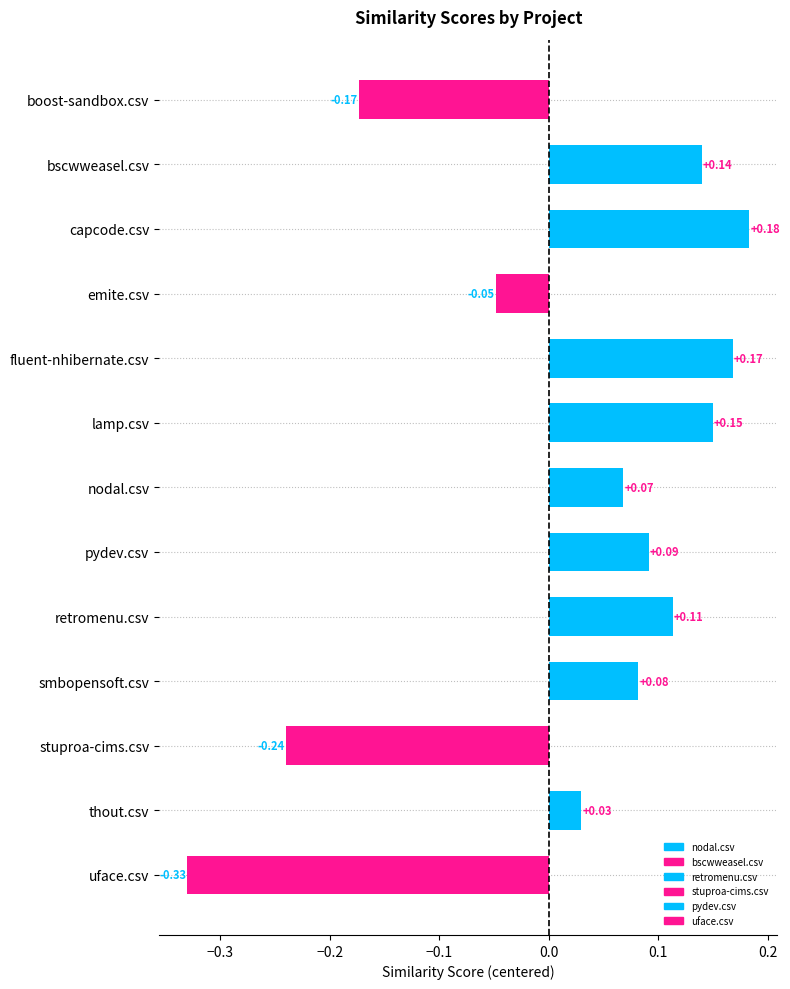

What is the label of the 8th bar from the top?

pydev.csv